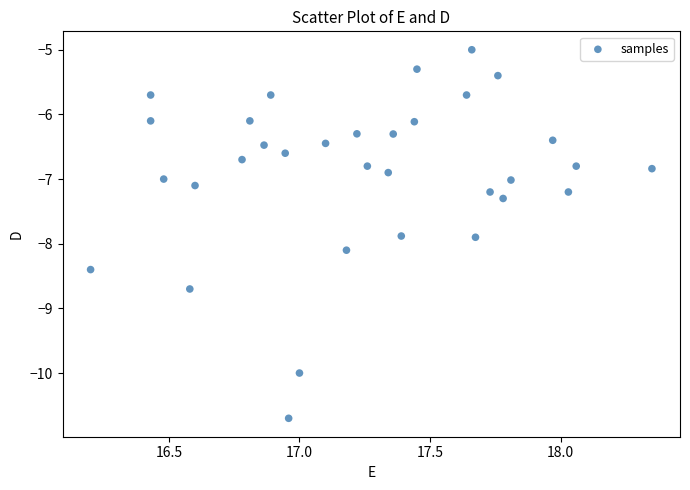

What is the range of X values (max minus min)?

2.2